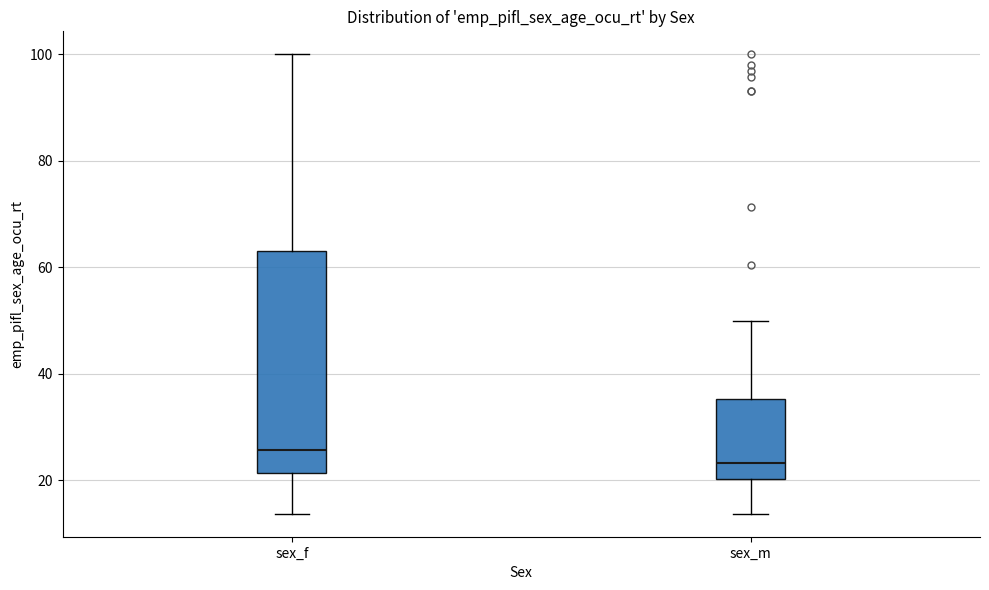

Reading left to right, transcribe this box plot: for each box, give where its median line is, the range the box spans, and where its two whiskers end, as read against the y-axis. The values are not printed on the chart, so give them approximately, as read against the axis.

sex_f: median 26, box 22 to 64, whiskers 14 to 100
sex_m: median 24, box 20 to 36, whiskers 14 to 50